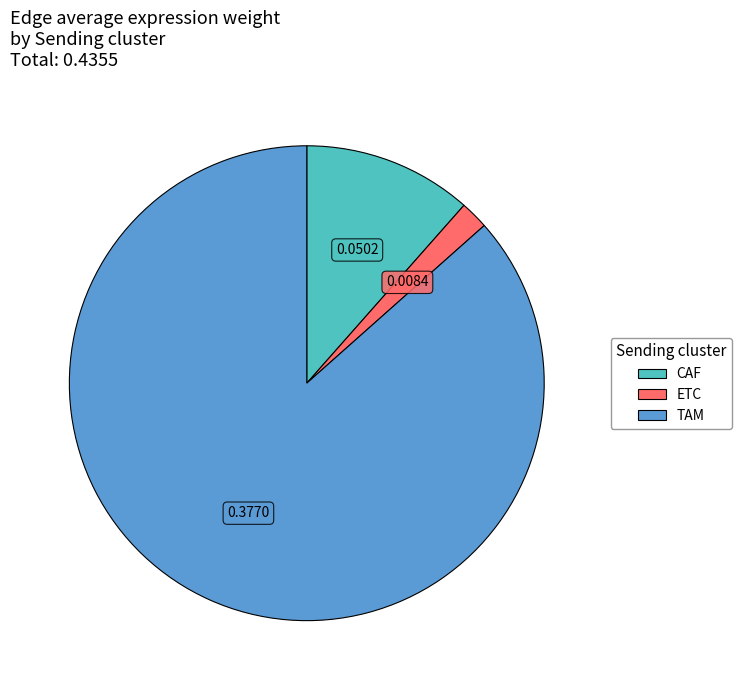

Does any single category account for the majority?

Yes